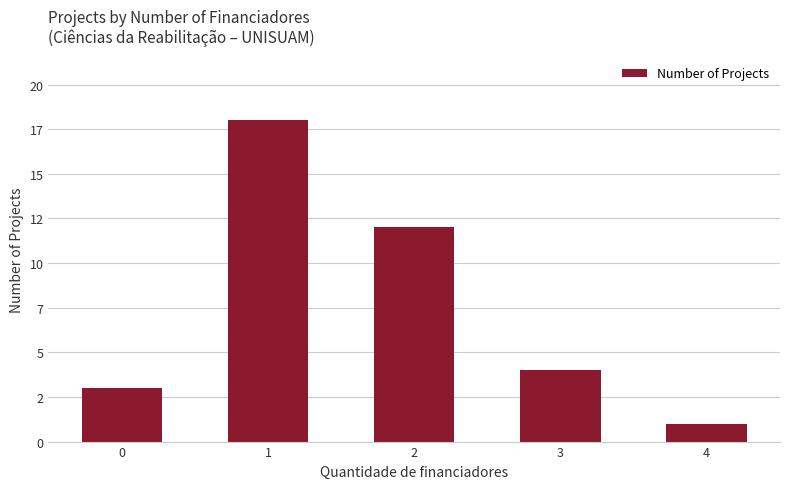

Does the chart contain any negative values?

No